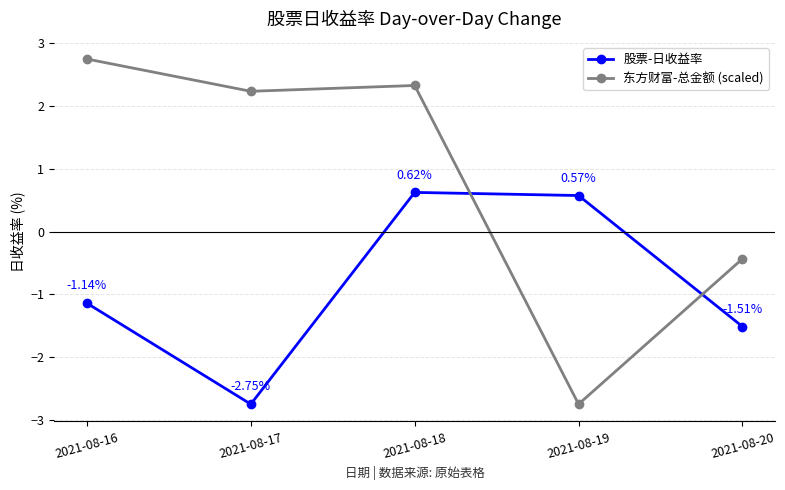

How many intersections are there between 股票-日收益率 and 东方财富-总金额 (scaled)?

2